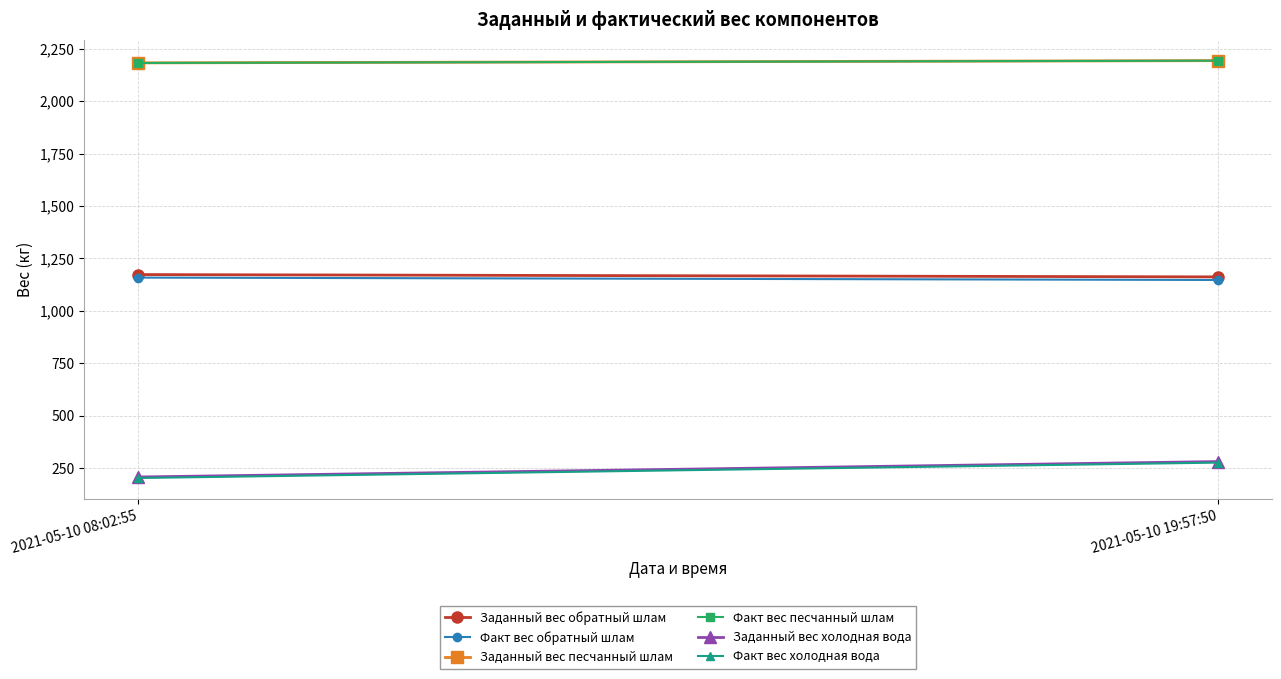

Read the Заданный вес песчанный шлам value at 2021-05-10 19:57:50.

2193.3